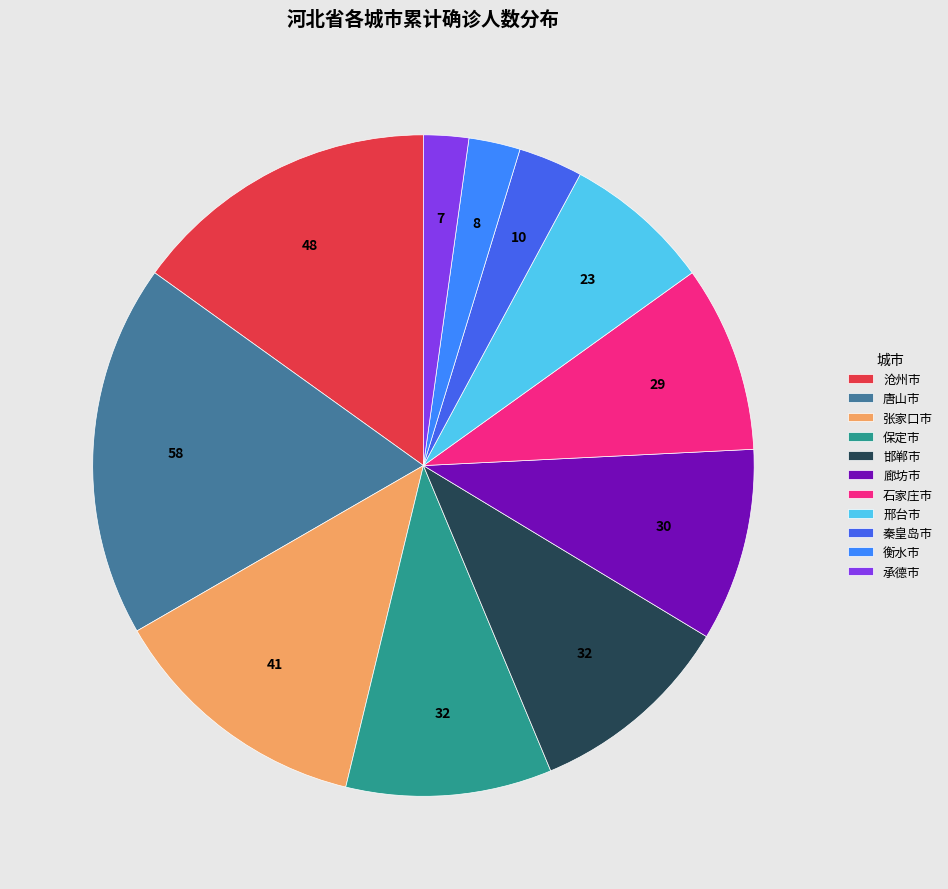

Between 衡水市 and 沧州市, which is larger?

沧州市